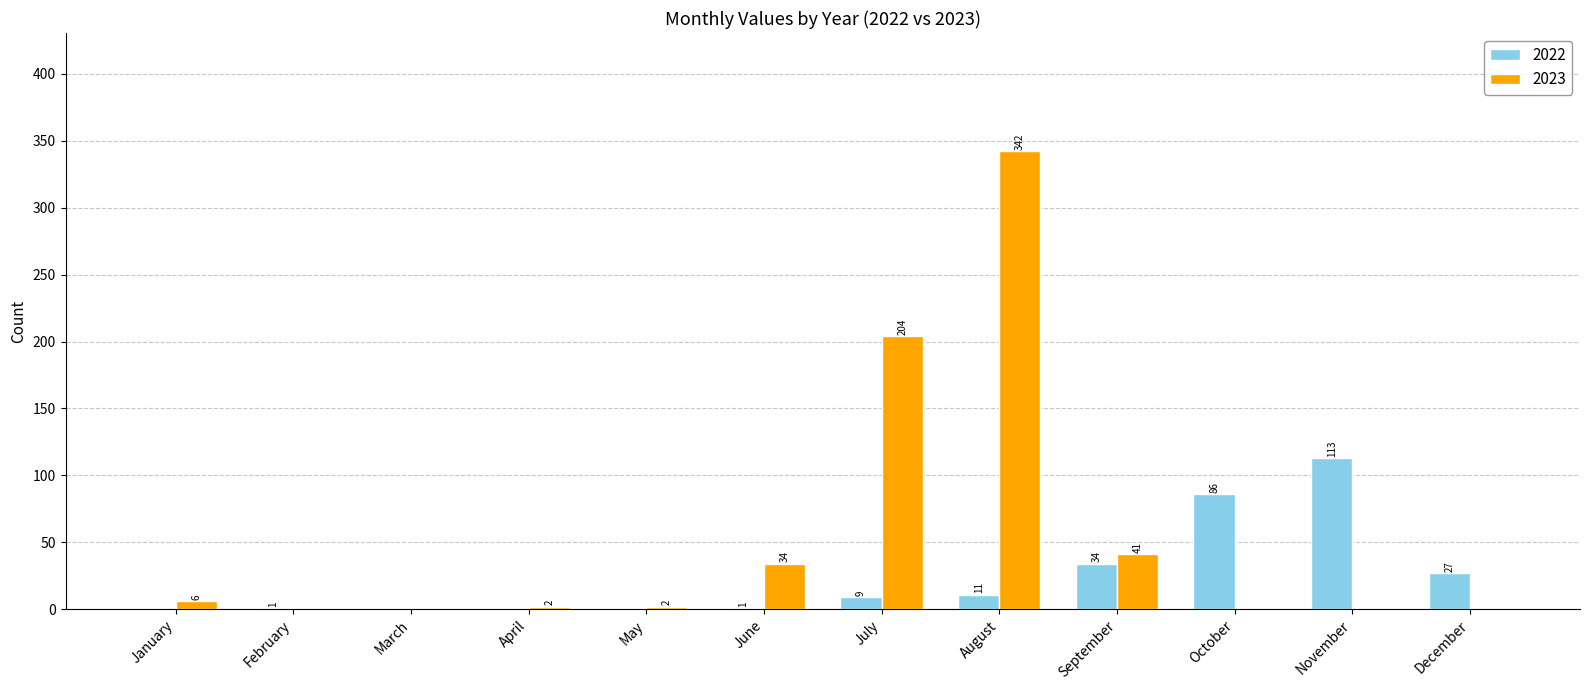

Between March and April, which series saw the biggest shift?

2023